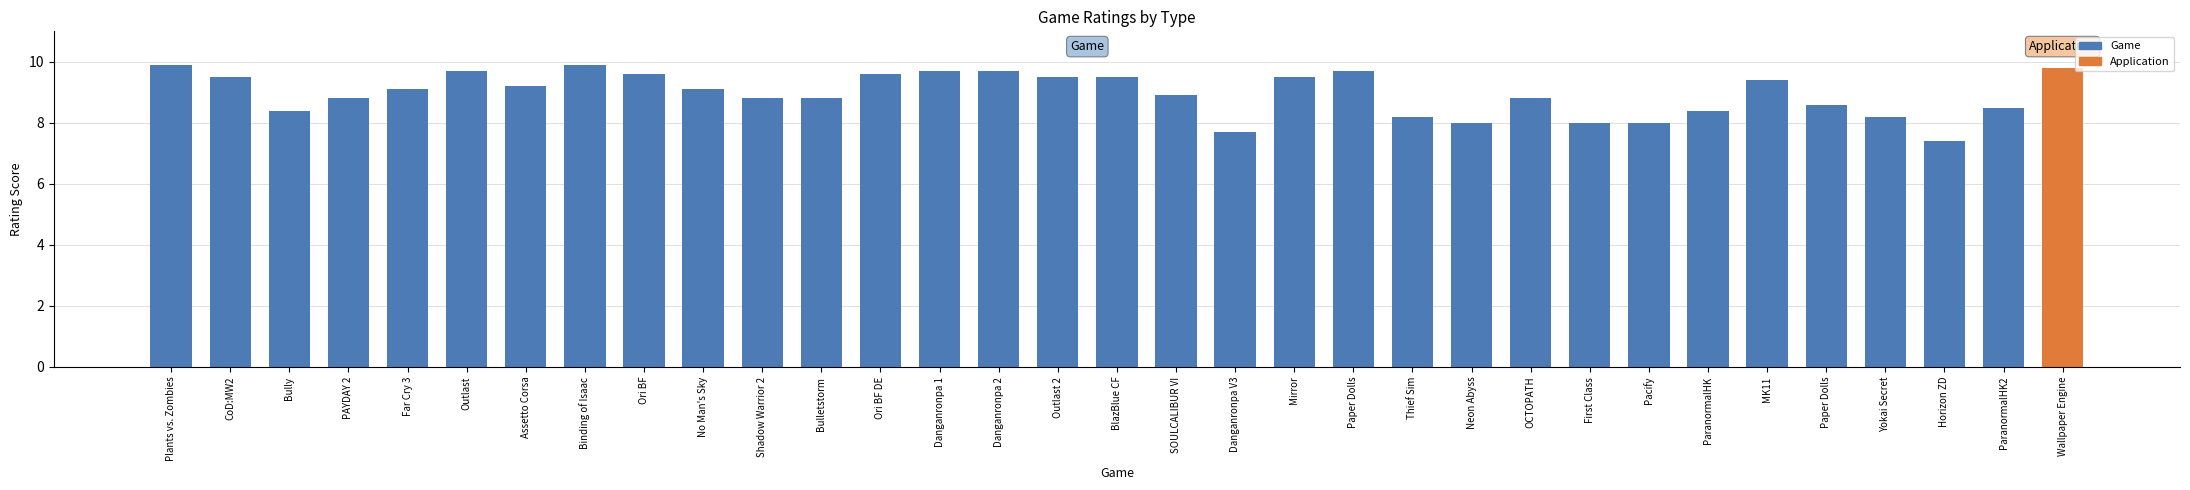

Is it true that the value at Horizon ZD is 7.4?

True